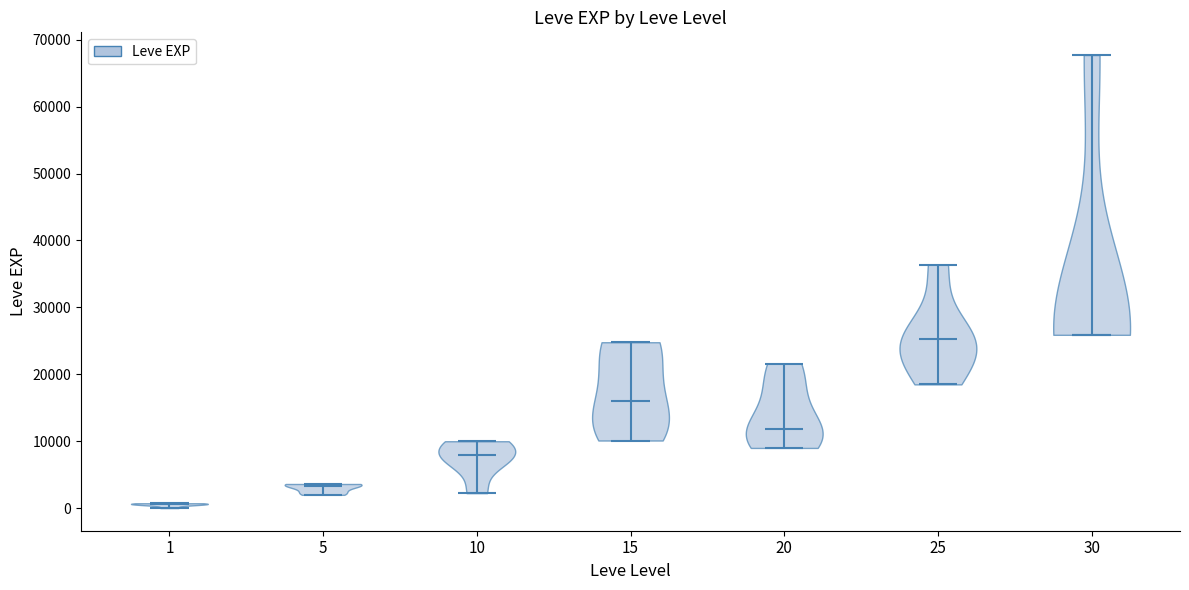

Where does the median line of the violin at x = 1 sit on the y-axis? The values are not printed on the chart, so give them approximately, as read against the axis.

1000